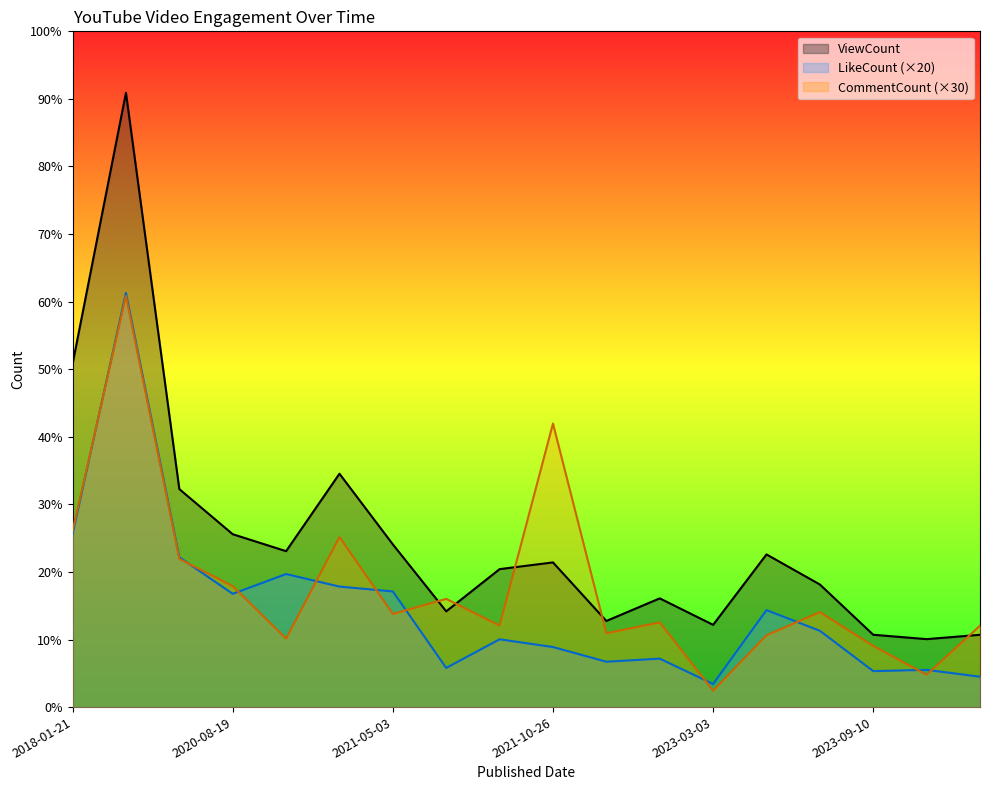

At which label does ViewCount first exceed 29918?

2018-01-21